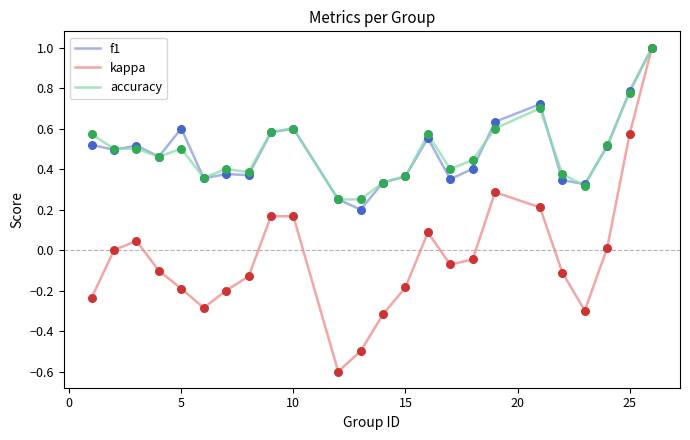

What is the minimum value shown in the chart?

-0.6